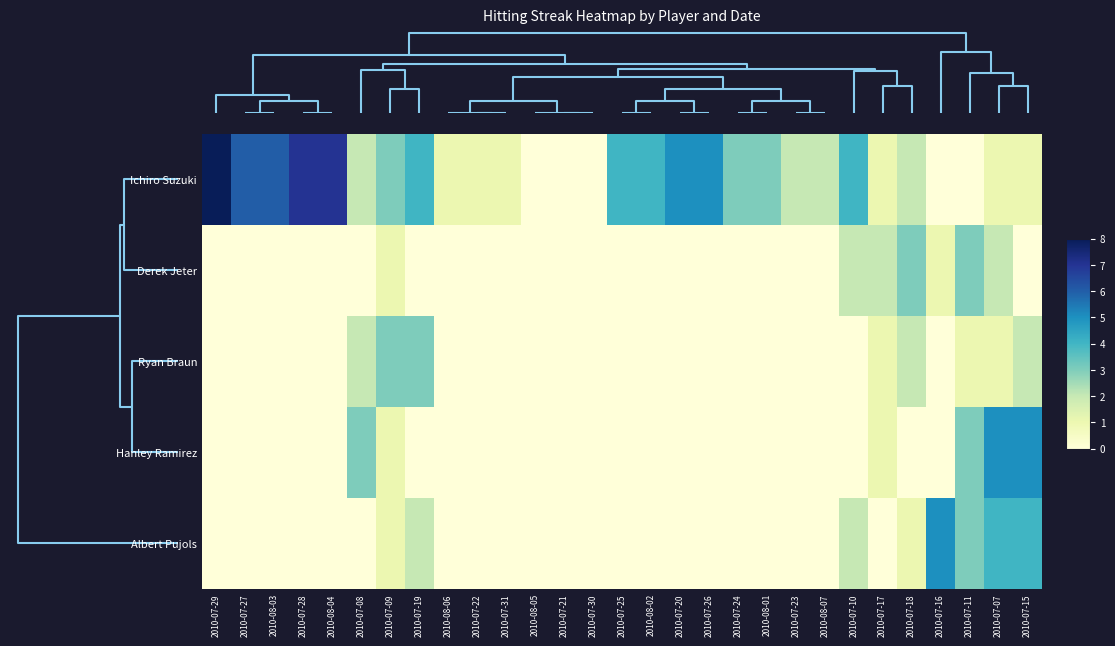

Rank the series by their maximum value, from highest to lowest.

Ichiro Suzuki, Hanley Ramirez, Albert Pujols, Derek Jeter, Ryan Braun